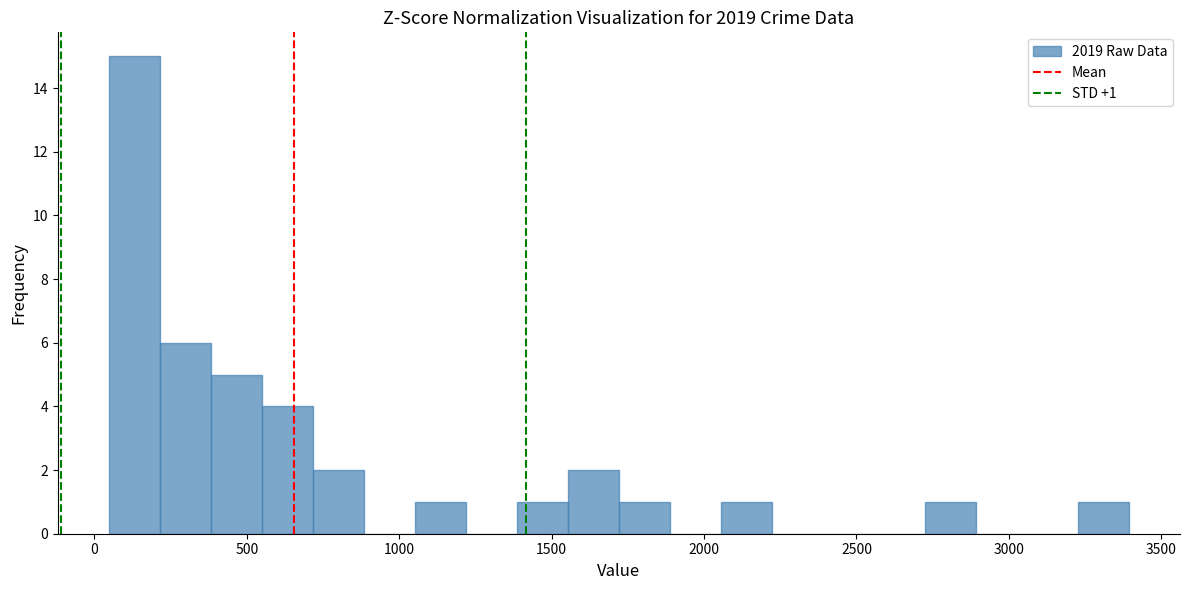

Read against the x-axis, roughly where is the centre of the tallest bar?

150